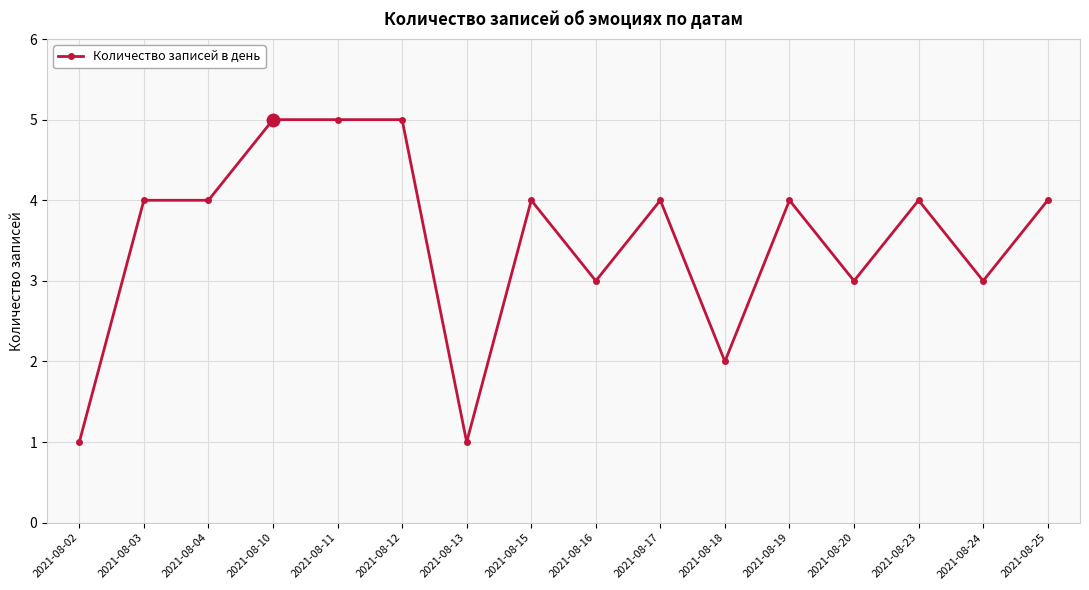

What is the maximum value shown in the chart?

5